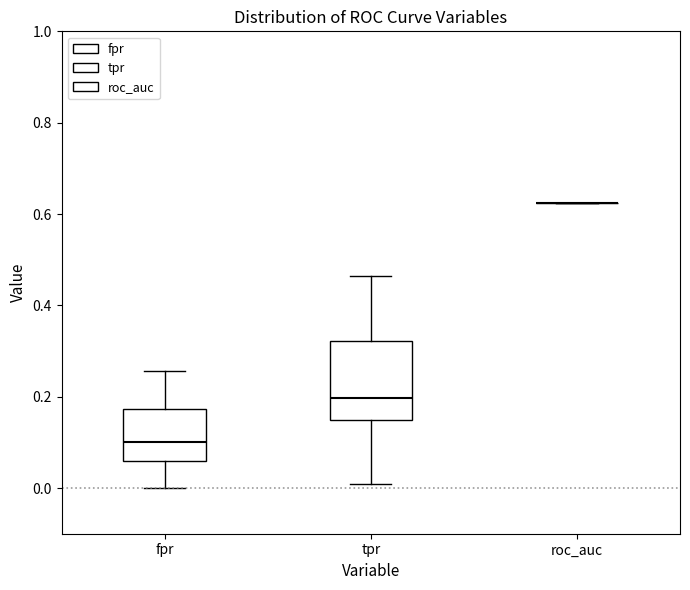

Reading left to right, transcribe this box plot: for each box, give where its median line is, the range the box spans, and where its two whiskers end, as read against the y-axis. The values are not printed on the chart, so give them approximately, as read against the axis.

fpr: median 0.10, box 0.06 to 0.18, whiskers 0.00 to 0.26
tpr: median 0.20, box 0.14 to 0.32, whiskers 0.00 to 0.46
roc_auc: box collapsed to a line at 0.62, whiskers 0.62 to 0.62